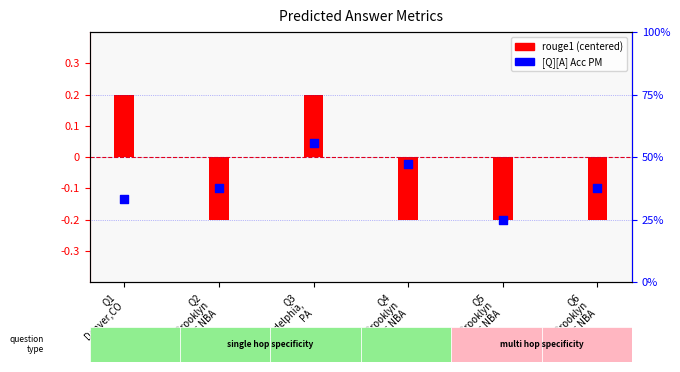

Which series contains the highest Y value?

[Q][A] Acc PM